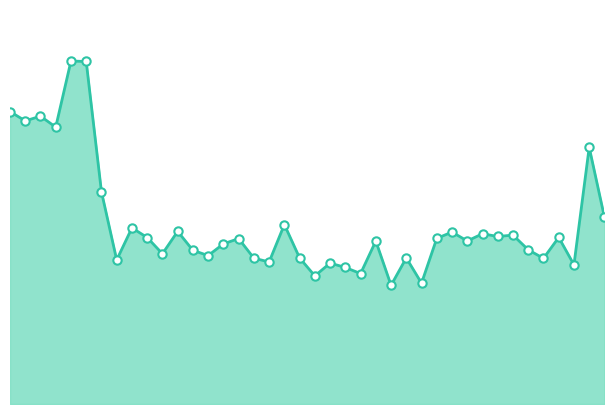

How many interior local peaks (higher than both neighbors) does the data have?

14